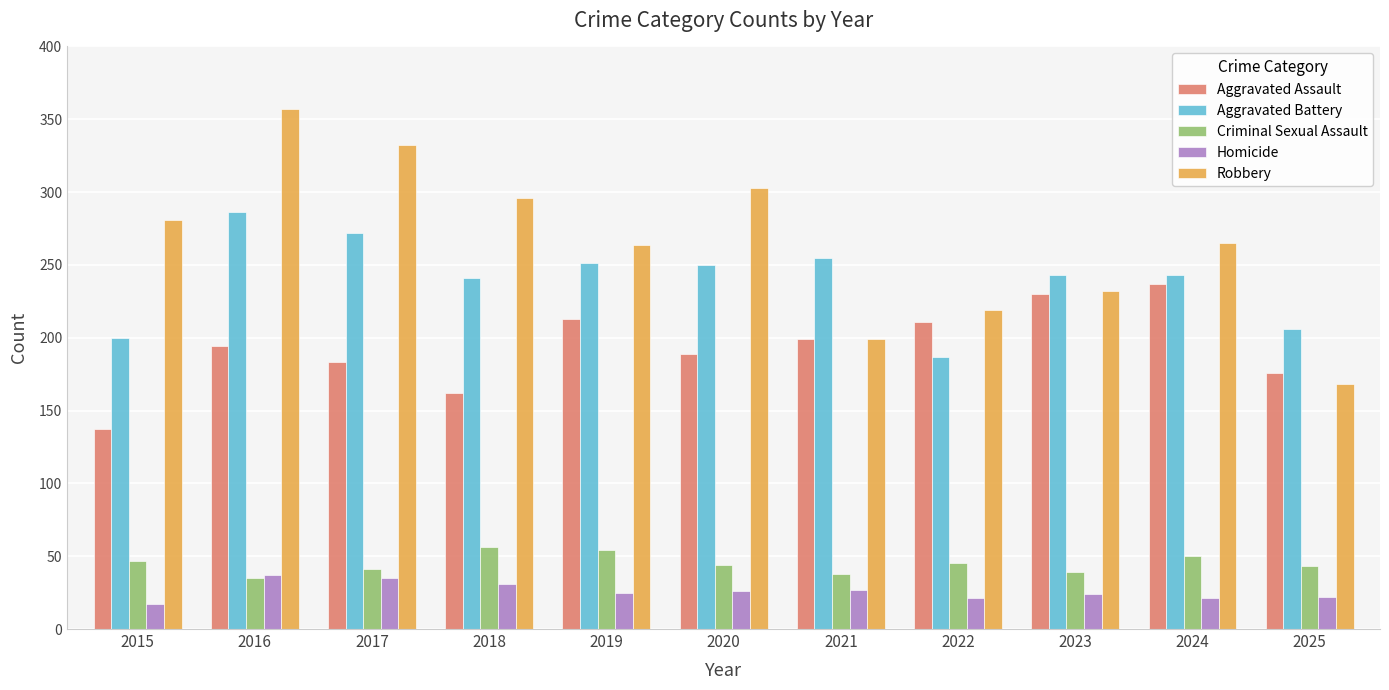

Which series has the widest spread of values?

Robbery